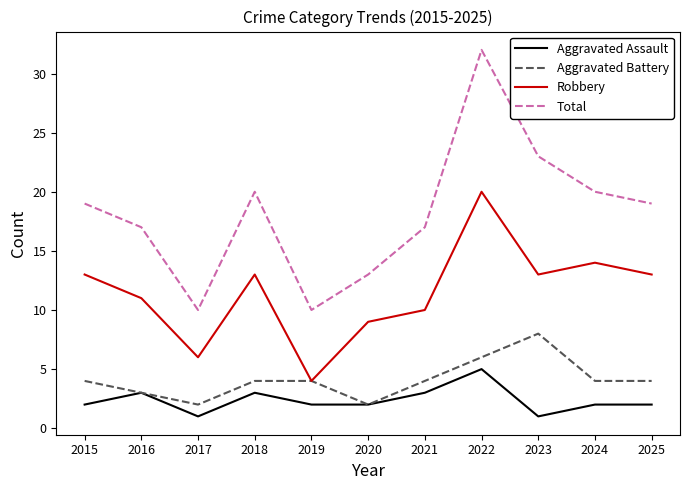

At which category does the chart reach its peak across all series?

2022